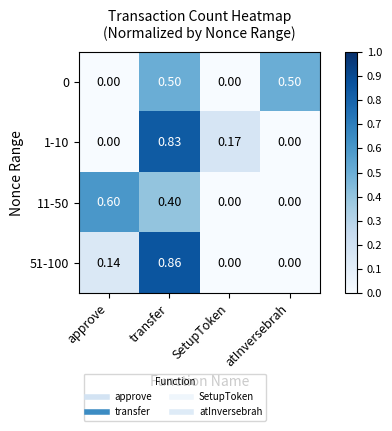

Which category has the highest value in the 1-10 series?

transfer